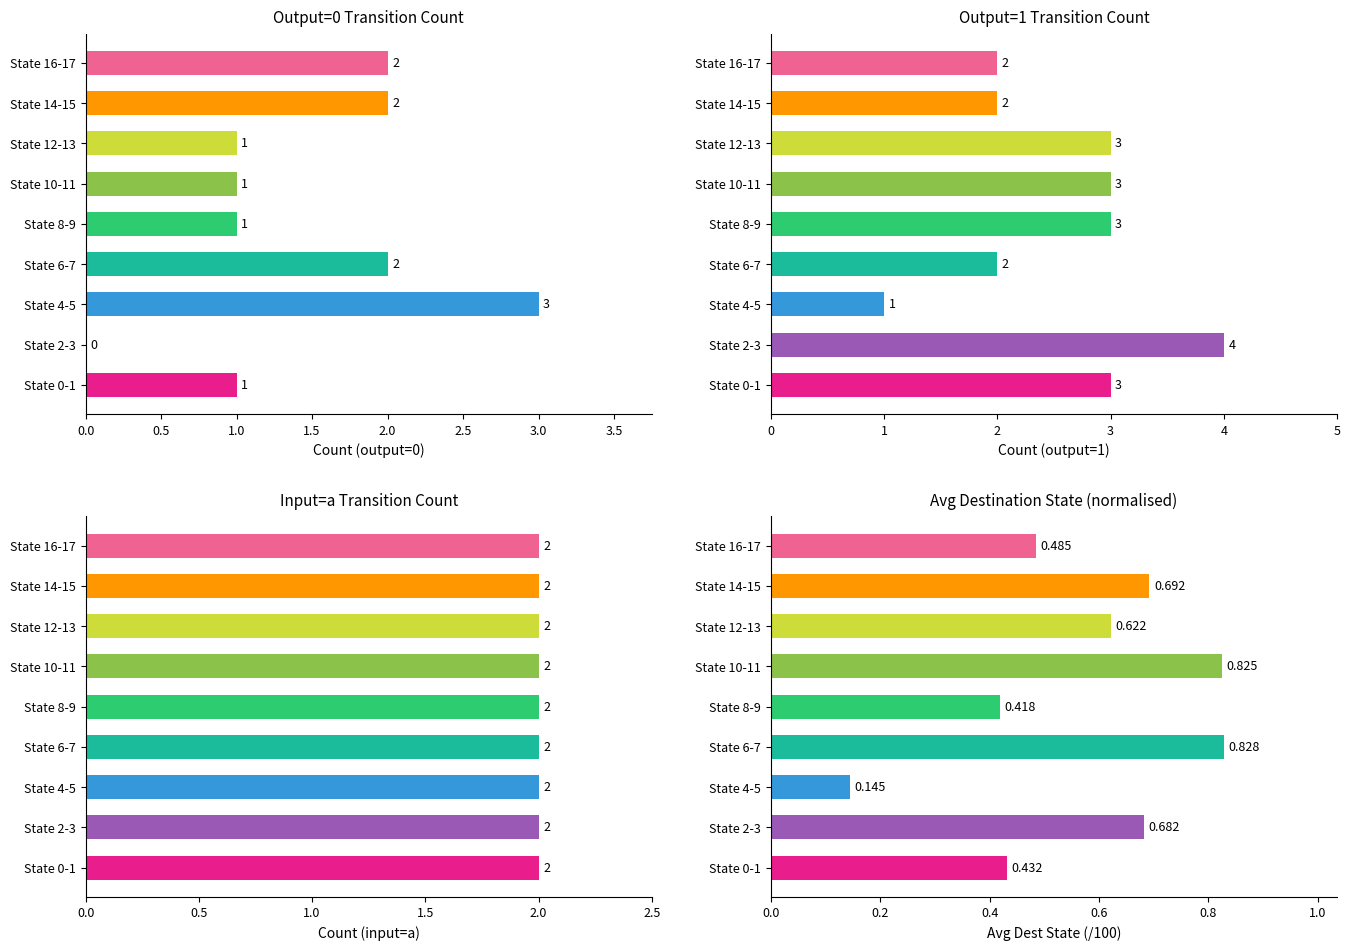

Between 1.0 and 1.5, which series saw the biggest shift?

Output=0 Transition Count